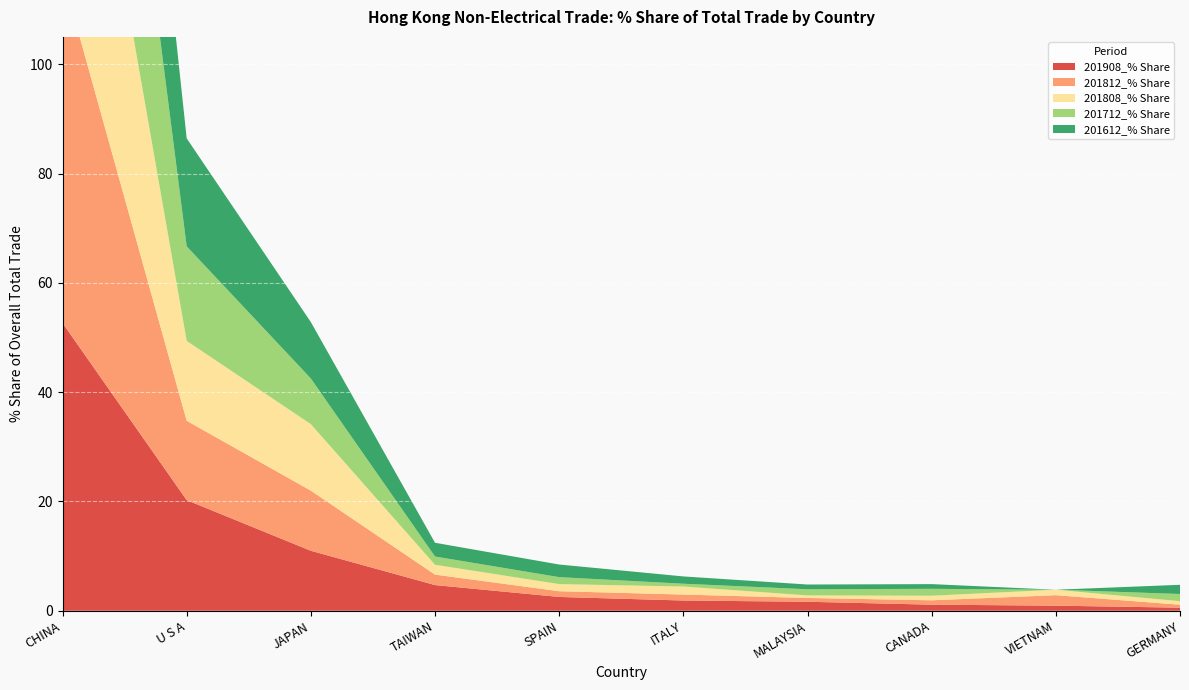

Reading left to right, transcribe all the data shown in this chart.

201908_% Share: 52.6	20.2	11.0	4.7	2.5	1.9	1.6	1.1	0.9	0.6
201812_% Share: 63.6	14.5	11.0	1.9	1.1	1.1	0.7	0.8	1.9	0.5
201808_% Share: 62.8	14.6	12.2	1.8	1.3	1.5	0.5	0.8	1.0	0.6
201712_% Share: 65.5	17.3	8.4	1.5	1.3	0.5	1.1	1.3	0.0	1.3
201612_% Share: 54.9	19.8	10.3	2.5	2.3	1.3	0.9	0.9	0.0	1.7